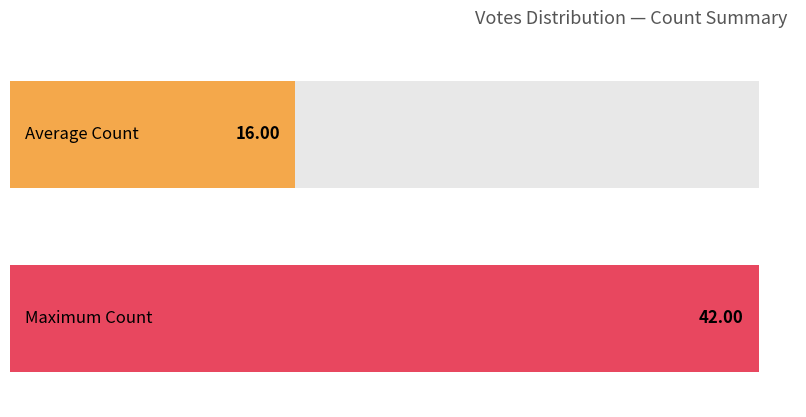

Are the bars grouped side by side (vs. stacked)?

No